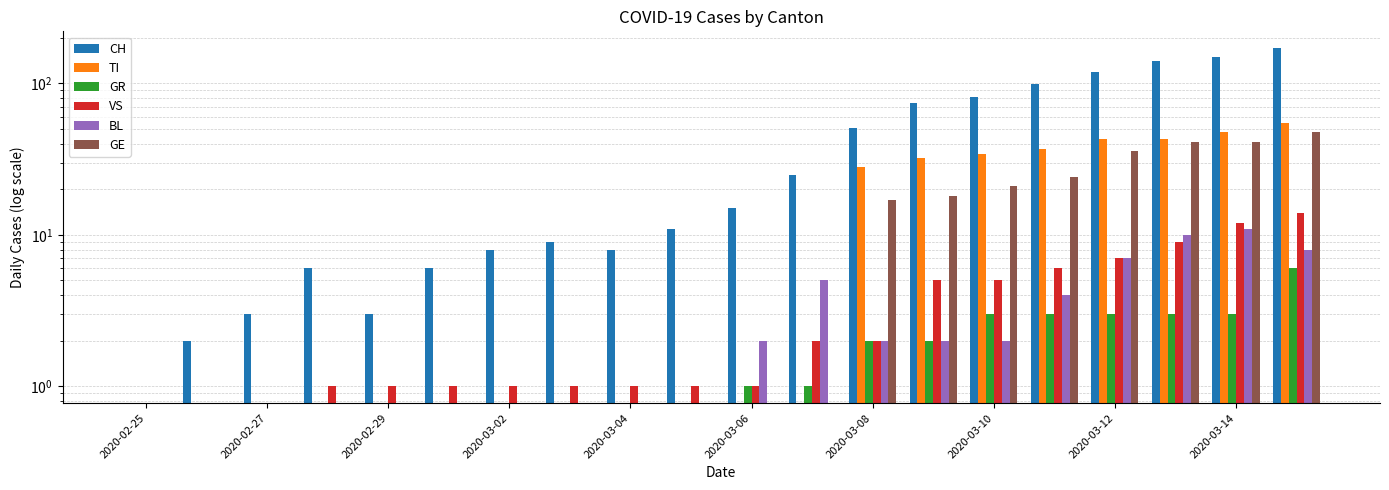

What is the sum of all BL values?

53